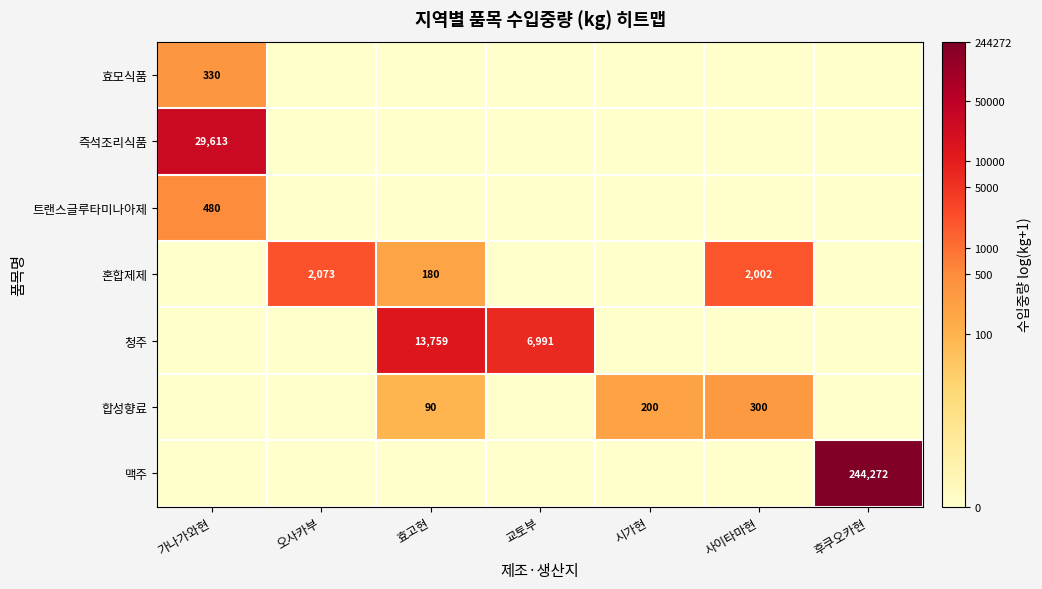

The value of 맥주 at 후쿠오카현 is 151220. True or false?

False